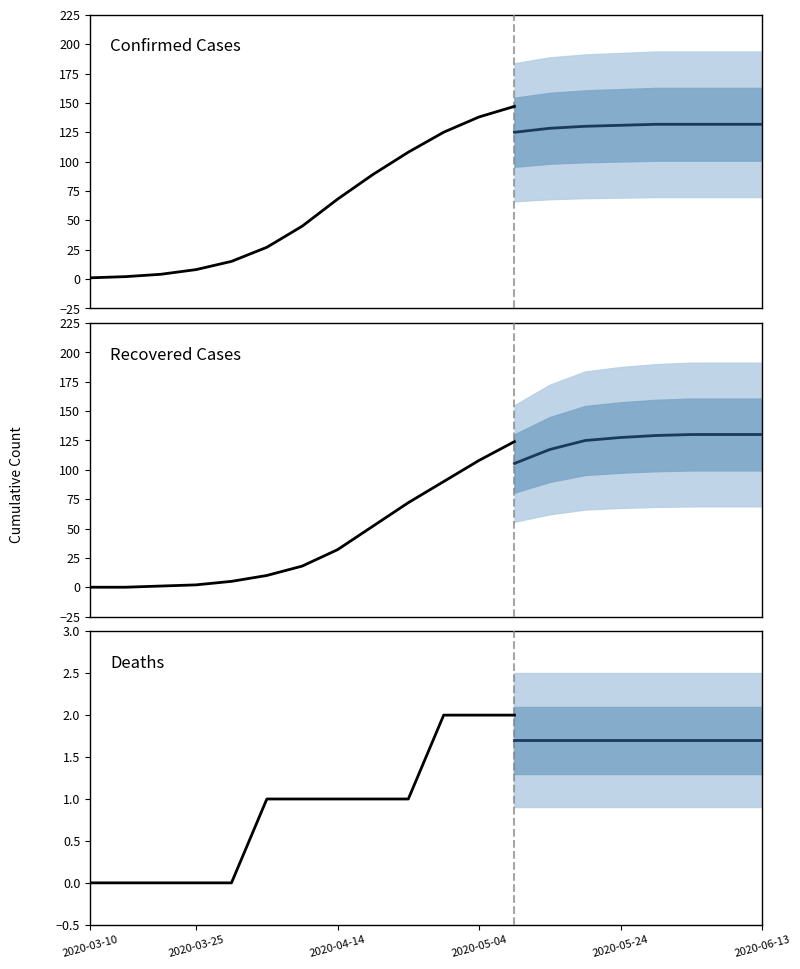

What is the difference between the maximum and minimum values in the Confirmed Cases series?

146